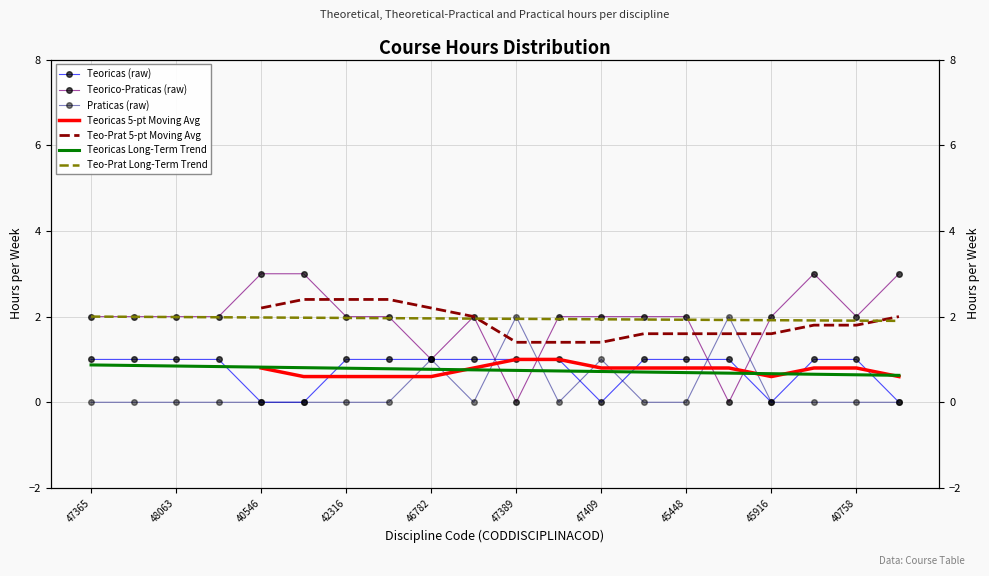

Which series has the largest total across all categories?

TEORICOPRATICAS